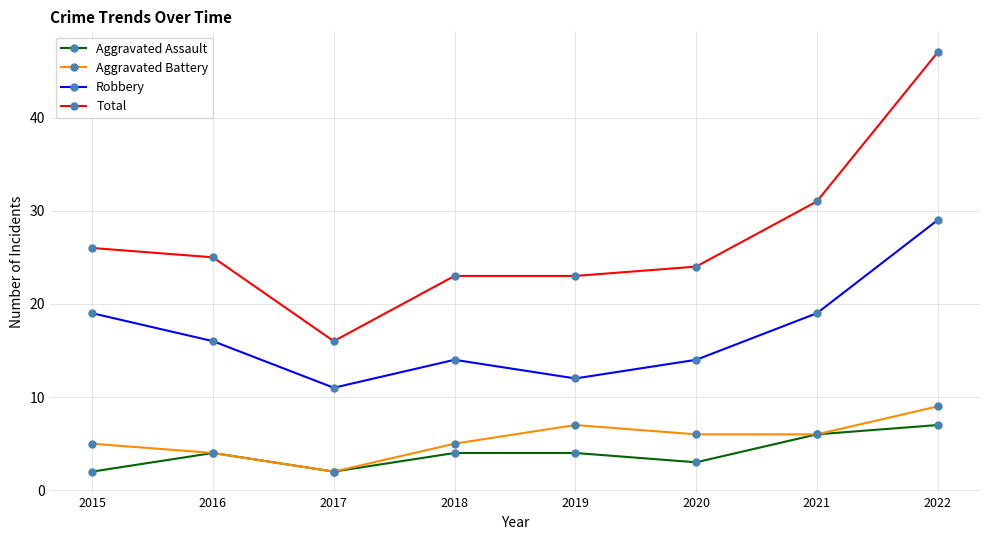

What are all the series names shown in the legend?

Aggravated Assault, Aggravated Battery, Robbery, Total